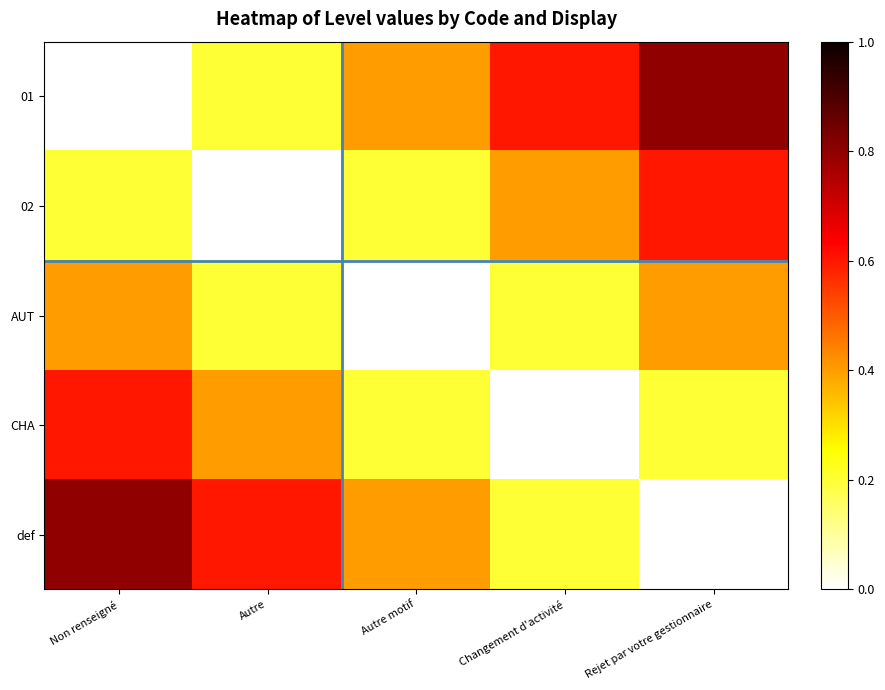

Between Changement d'activité and Autre motif, which is larger?

Changement d'activité